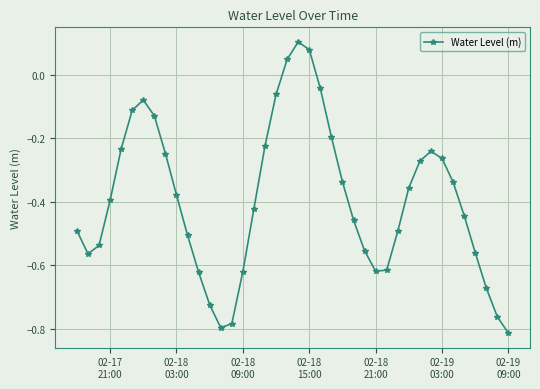

How many interior local peaks (higher than both neighbors) does the data have?

3